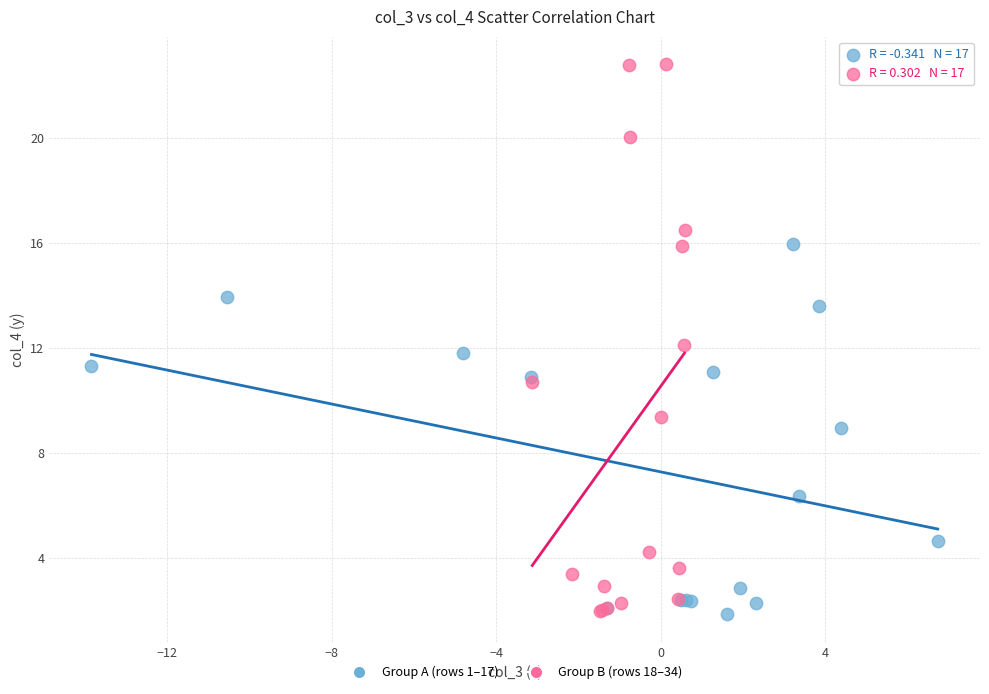

Which series has the widest spread of Y values?

Group B (rows 18–34)